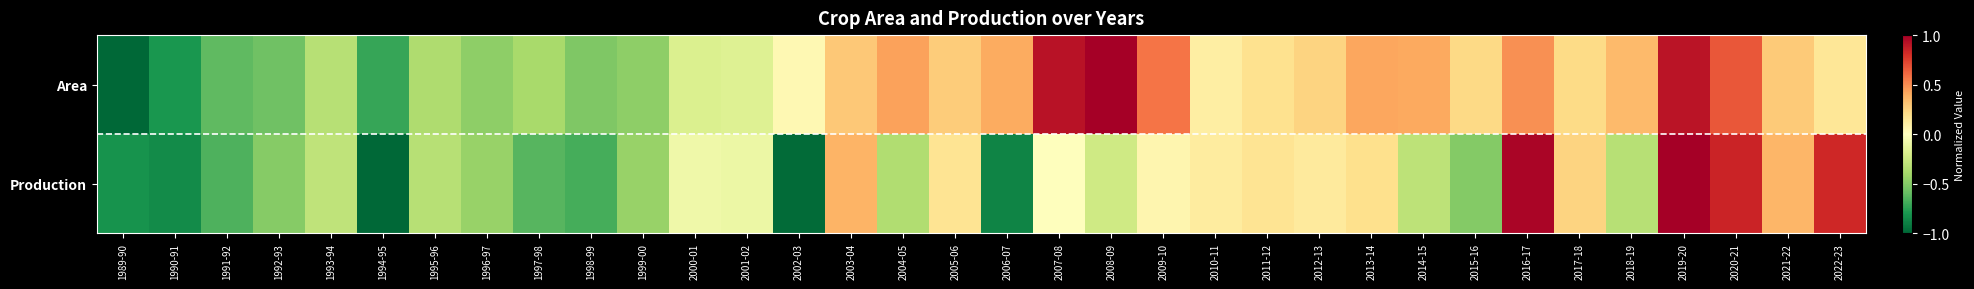

Which has a higher value, 2014-15 or 2005-06?

2014-15